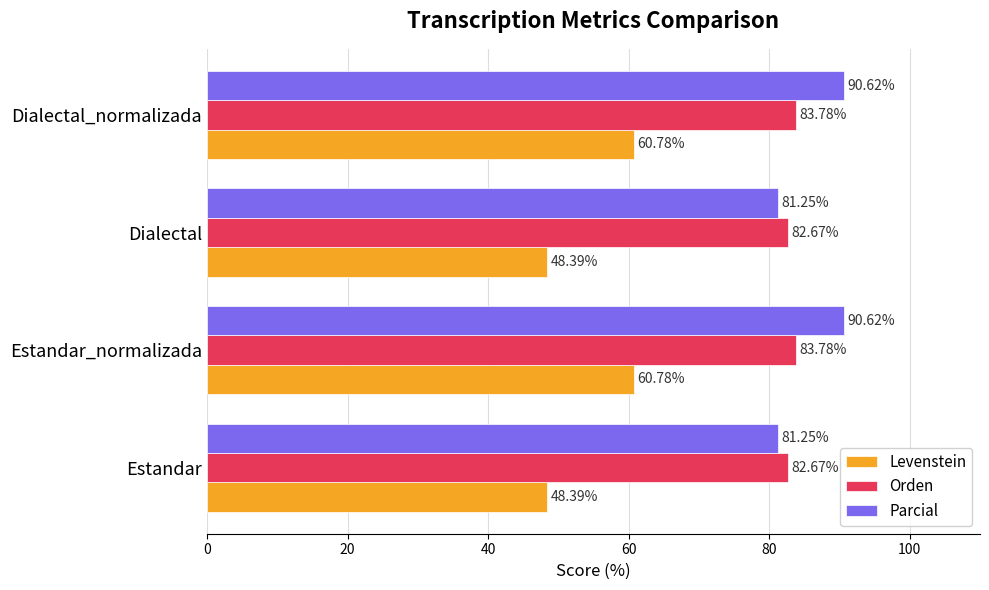

What is the maximum value for Parcial?

90.6